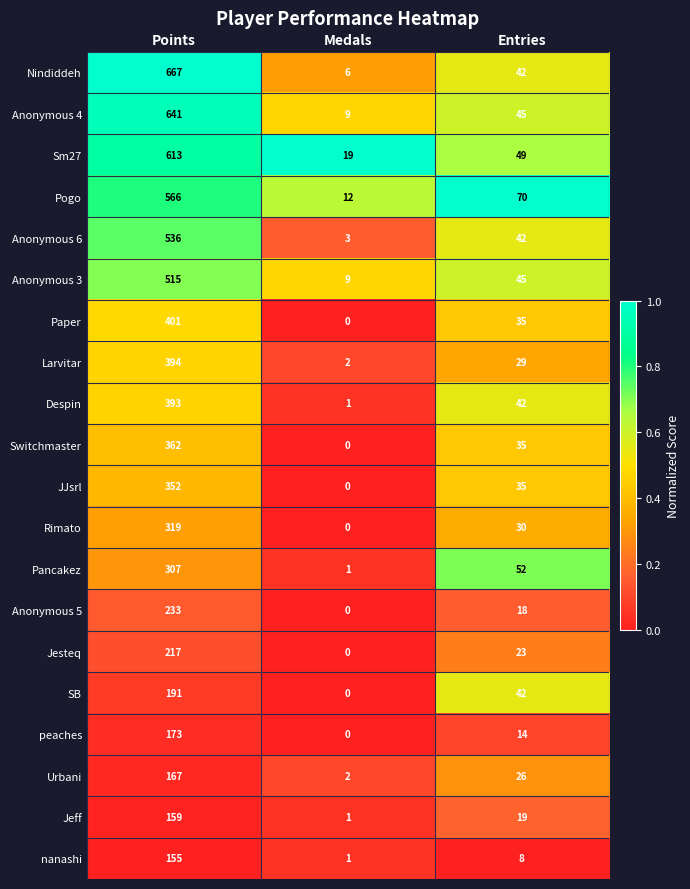

Is it true that Nindiddeh equals 65 at Entries?

False